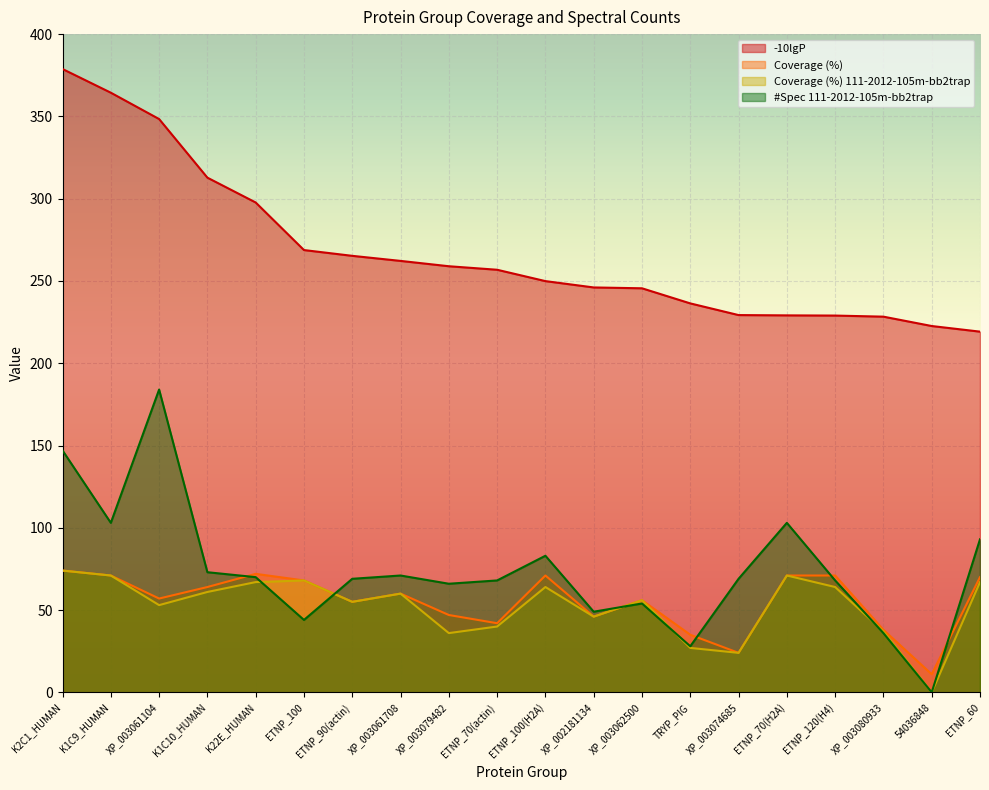

How many lines are shown in the chart?

4